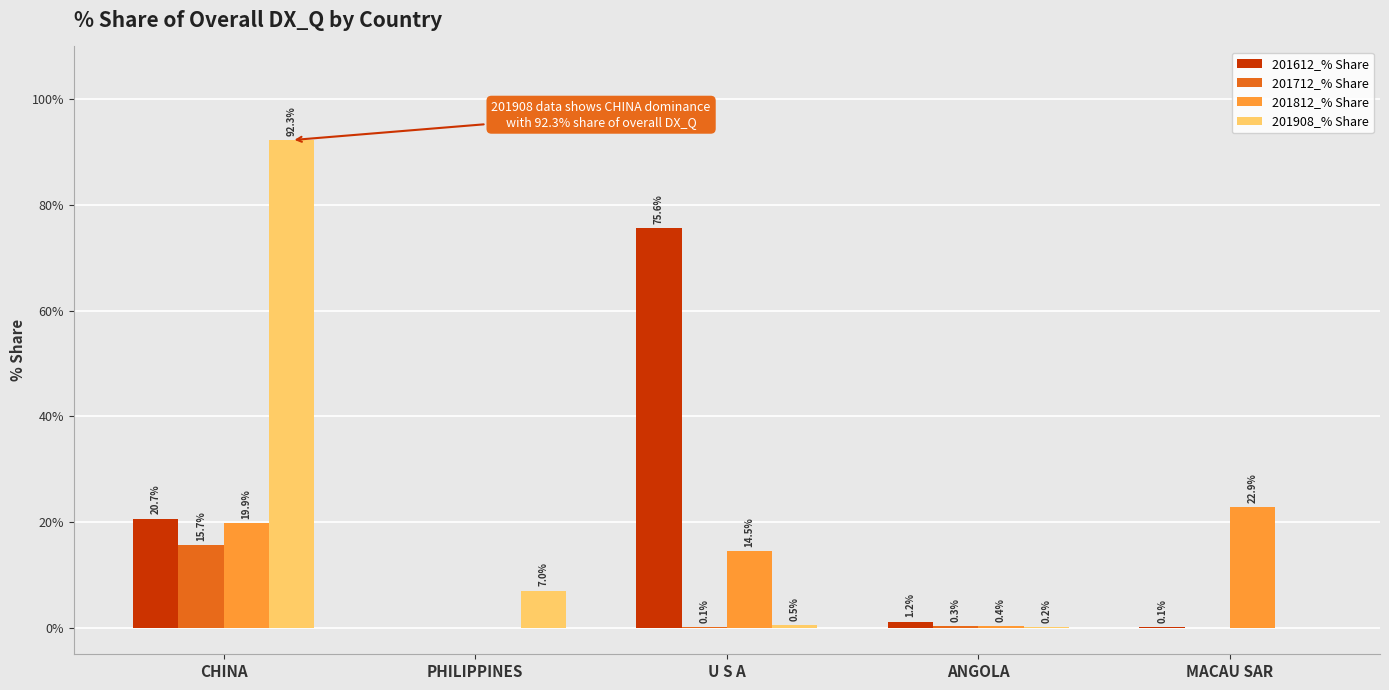

Which series changed the most between CHINA and MACAU SAR?

201908_% Share